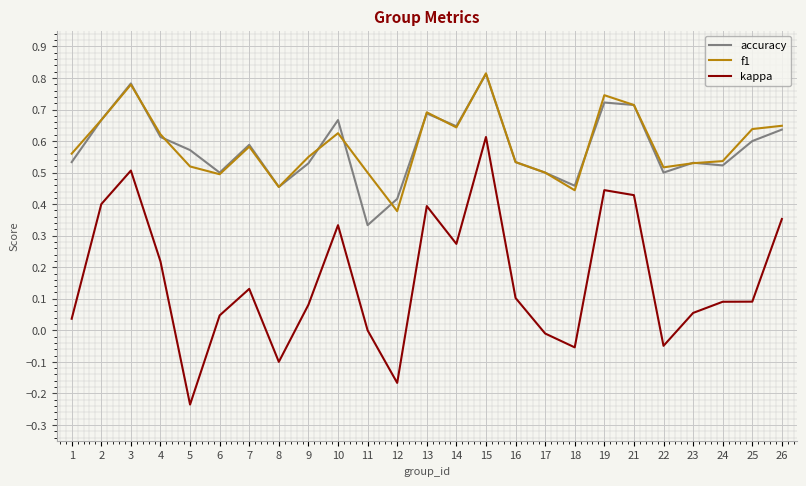

True or false: accuracy has more than 2 interior local peaks.

True